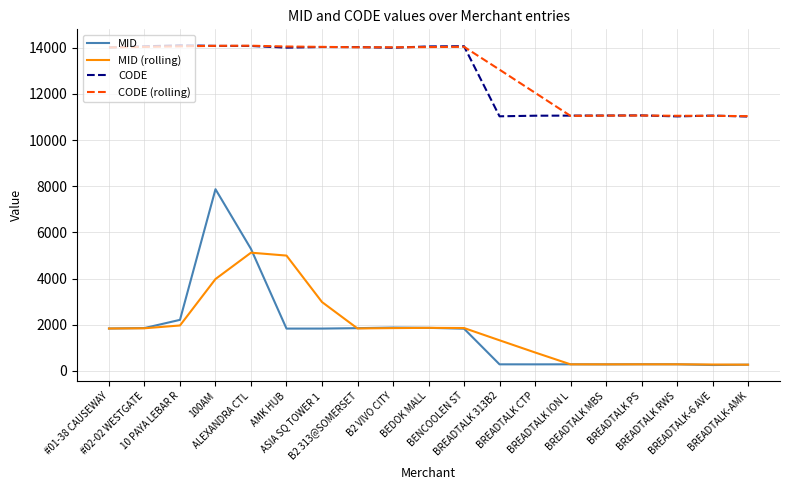

At which label is MID closest to 4061?

ALEXANDRA CTL